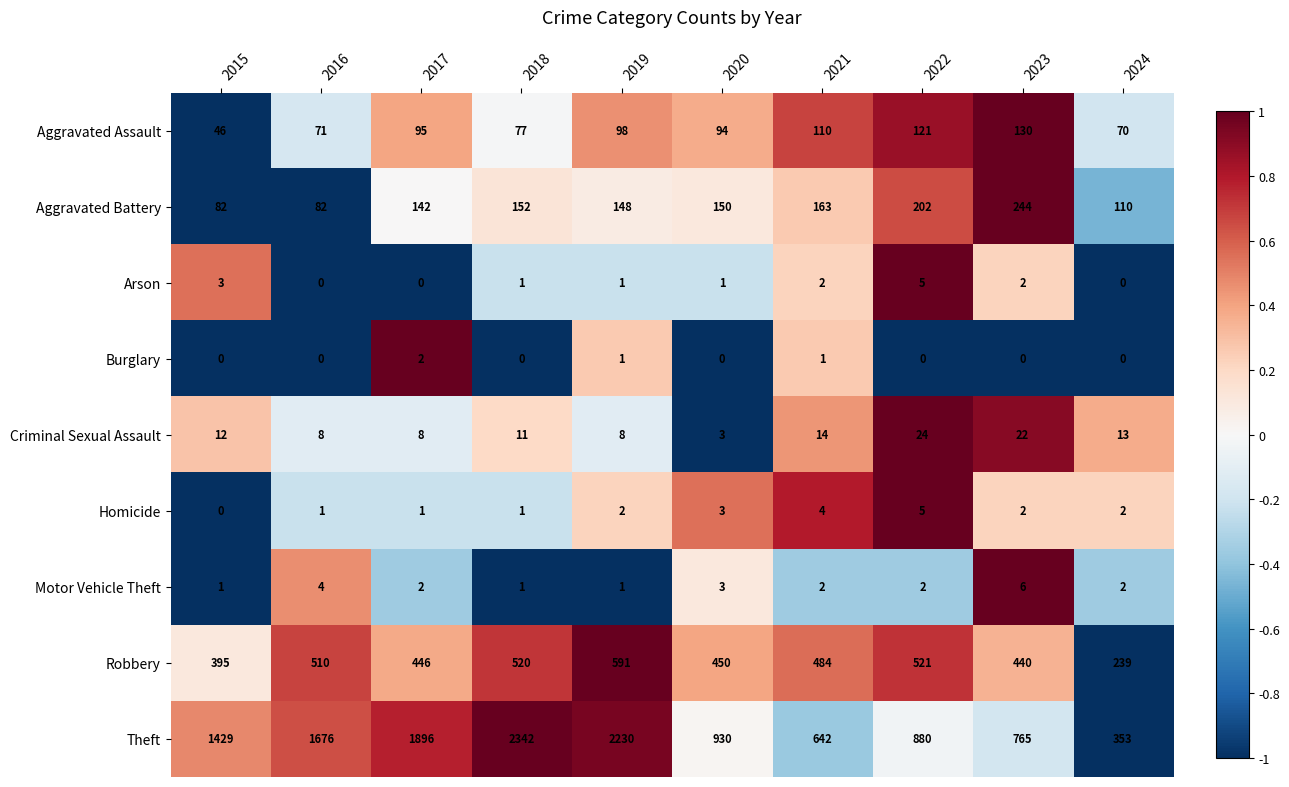

How many values in the Criminal Sexual Assault series are below 12?

5